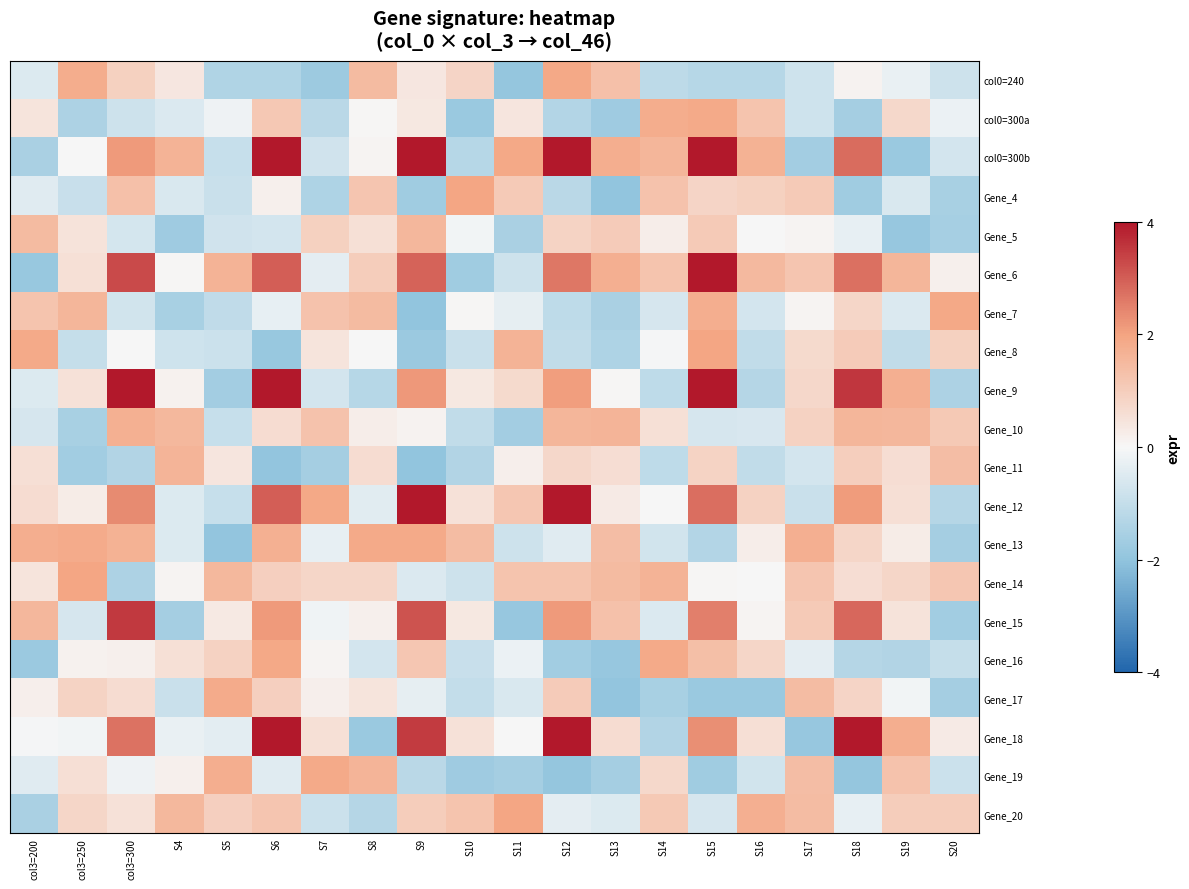

Which label corresponds to the smallest value in the chart?

S9